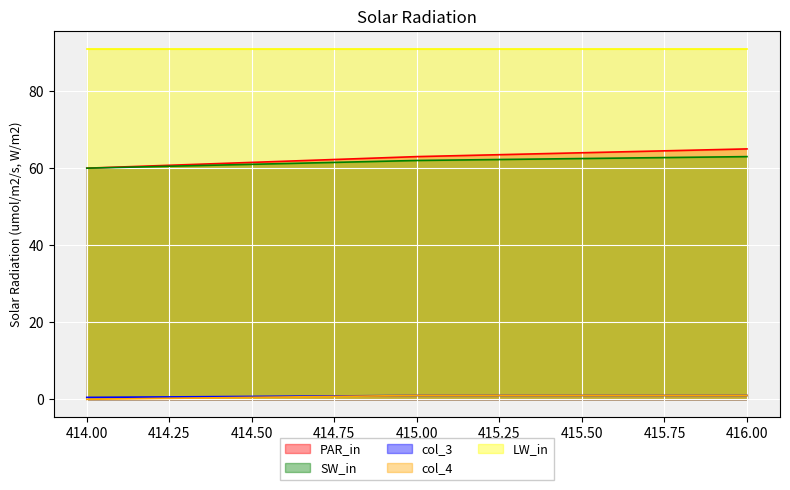

What is the label of the 2nd point from the right?

415.0